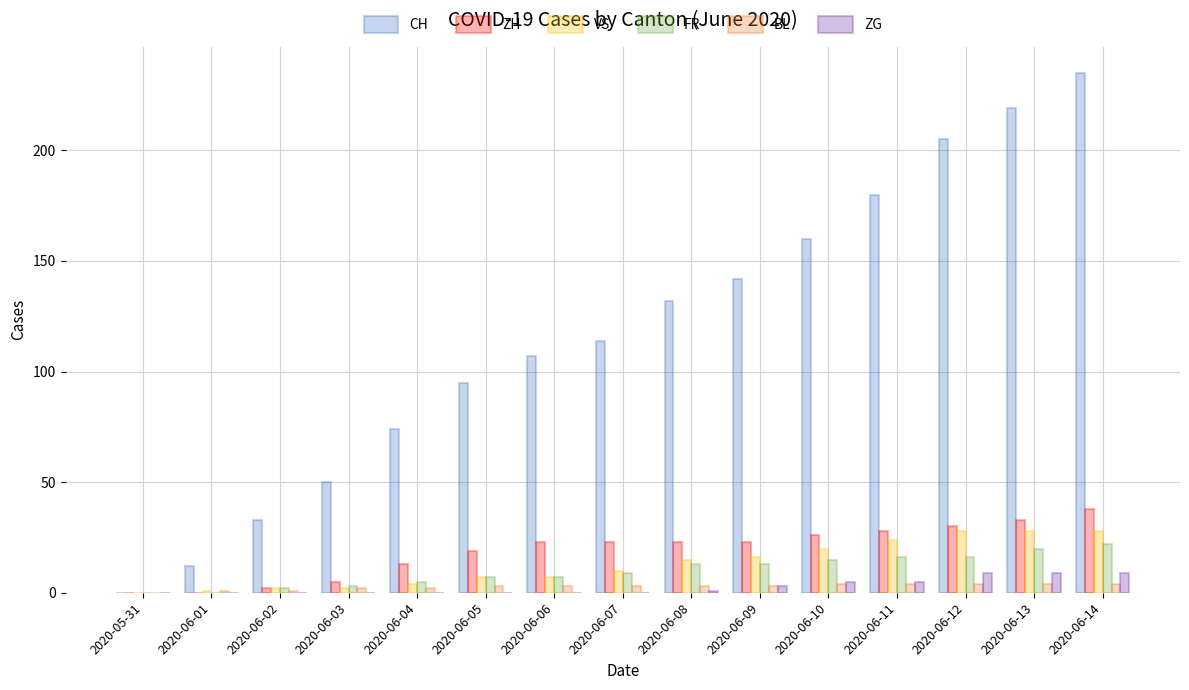

Count the number of categories in the chart.

15